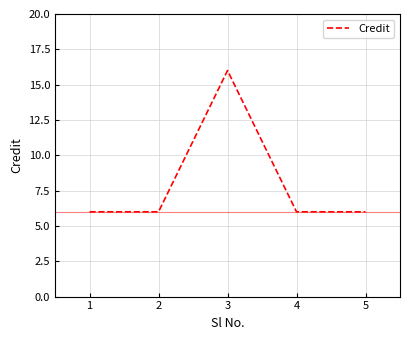

Reading left to right, list all the values displayed in this chart.

6	6	16	6	6